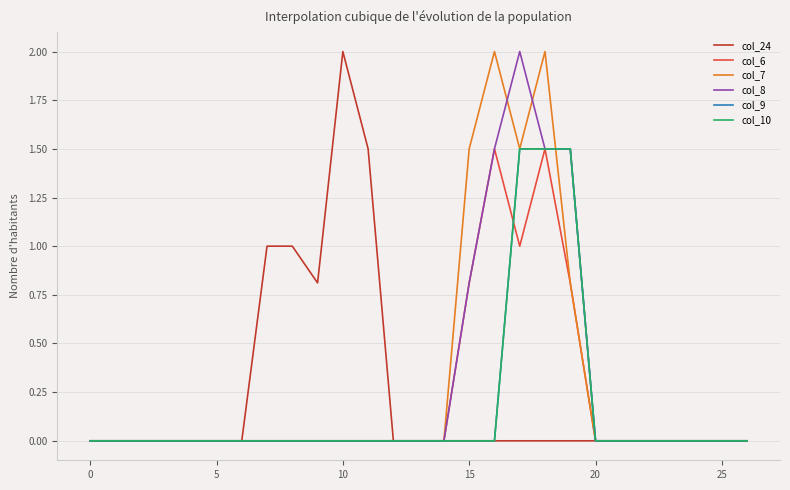

At how many categories does at least one series exceed 1?

7